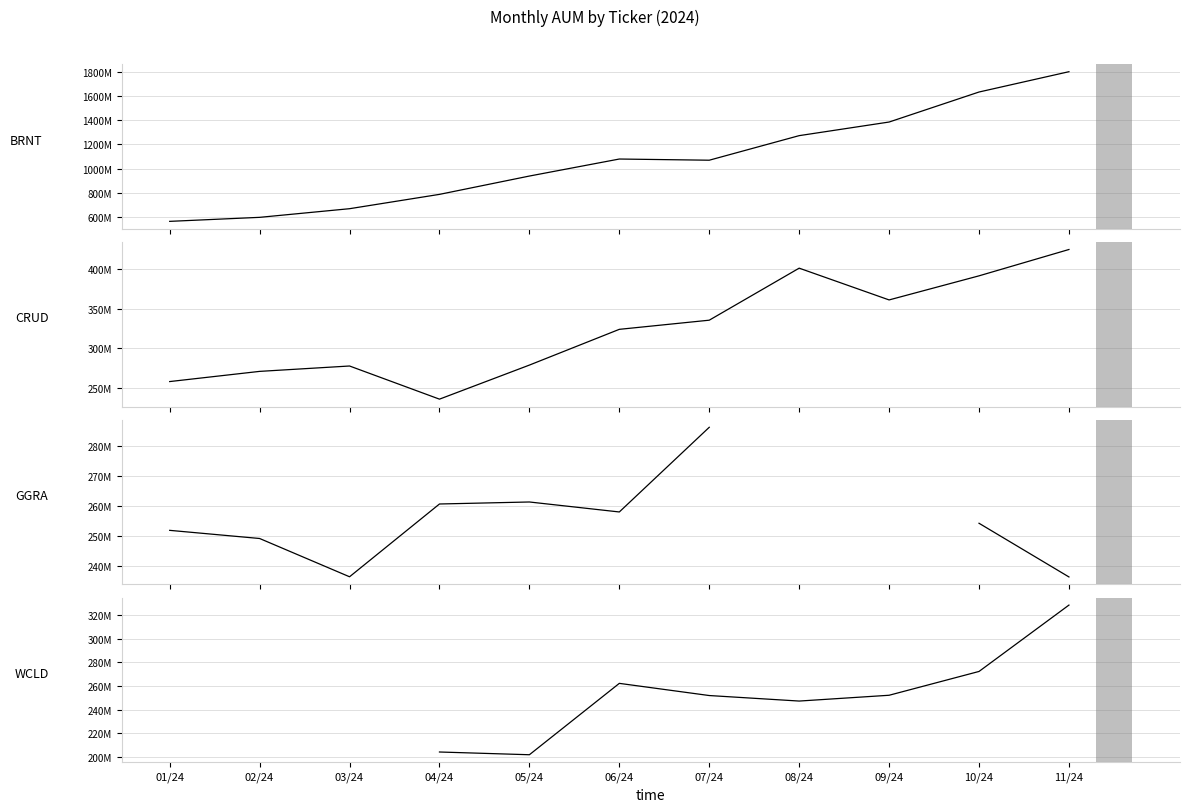

What is the label of the 4th bar from the left?

04/24